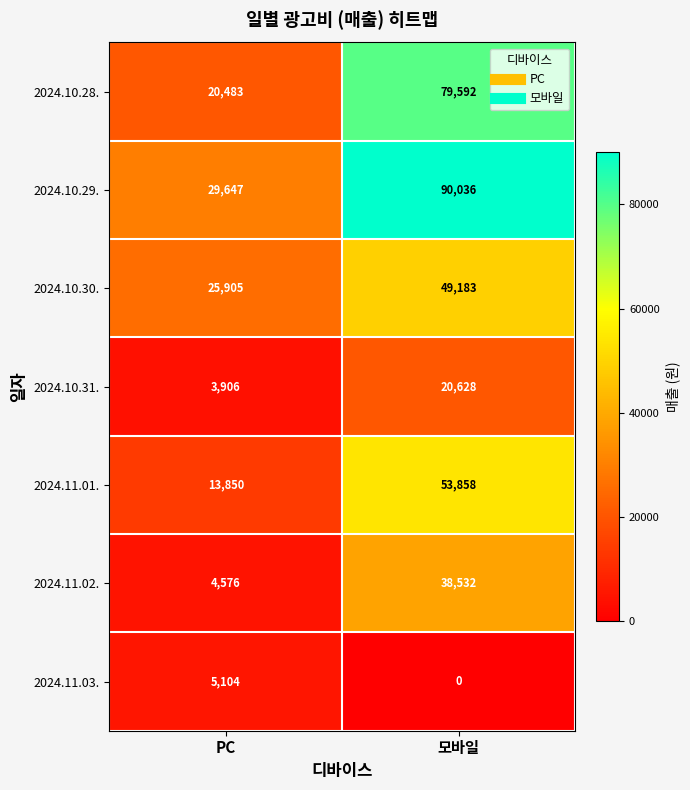

At which category is the sum across all series the highest?

모바일